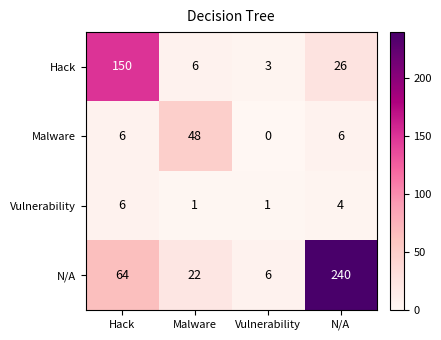

What is the difference between the N/A values at Vulnerability and Malware?

16